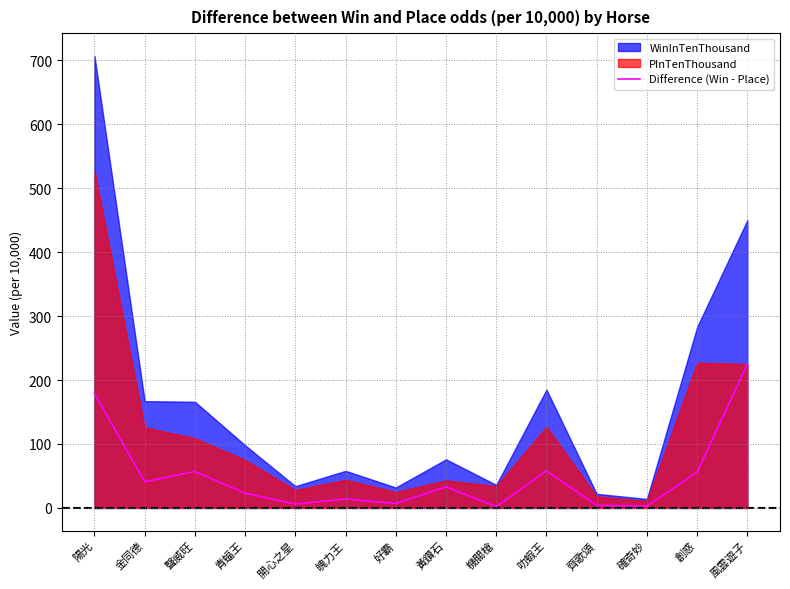

What is the highest value of the Difference (Win - Place) series?

225